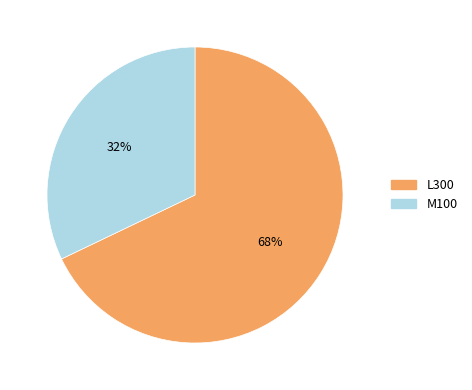

Which category has the biggest portion of the pie?

L300